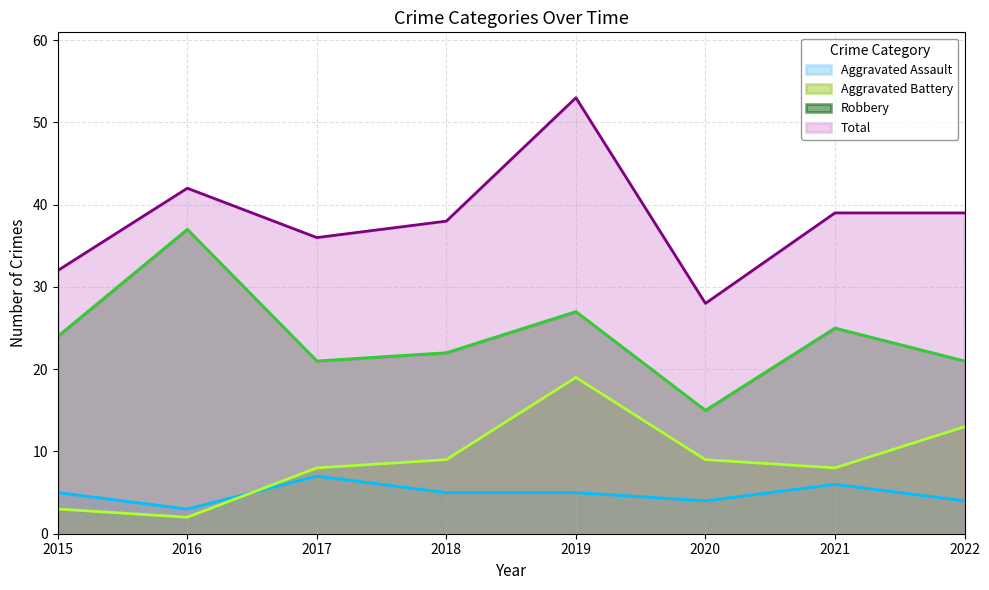

In Aggravated Assault, how many points are lower than both neighbors (excluding endpoints)?

2